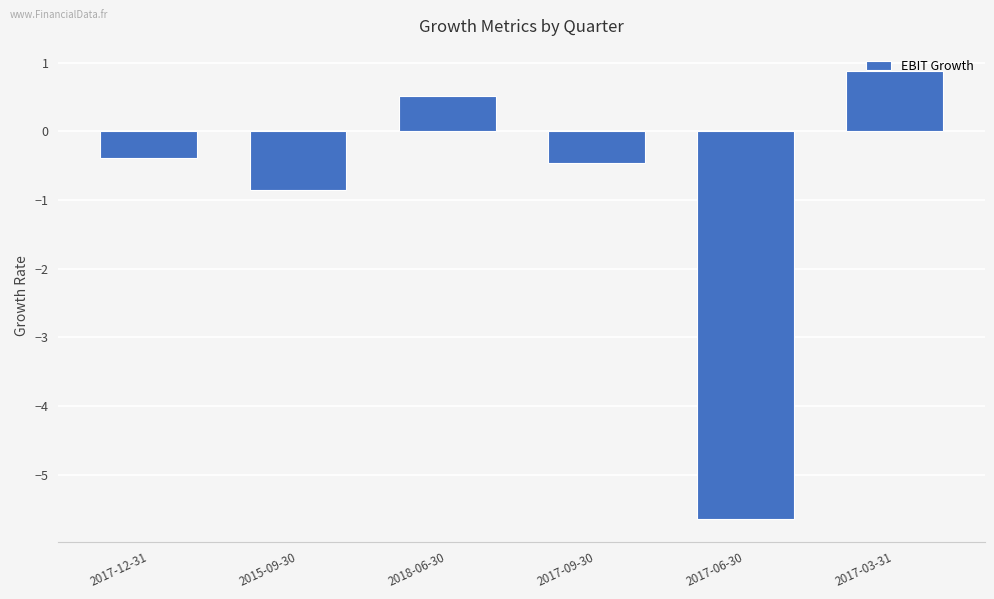

What is the label of the 5th bar from the right?

2015-09-30